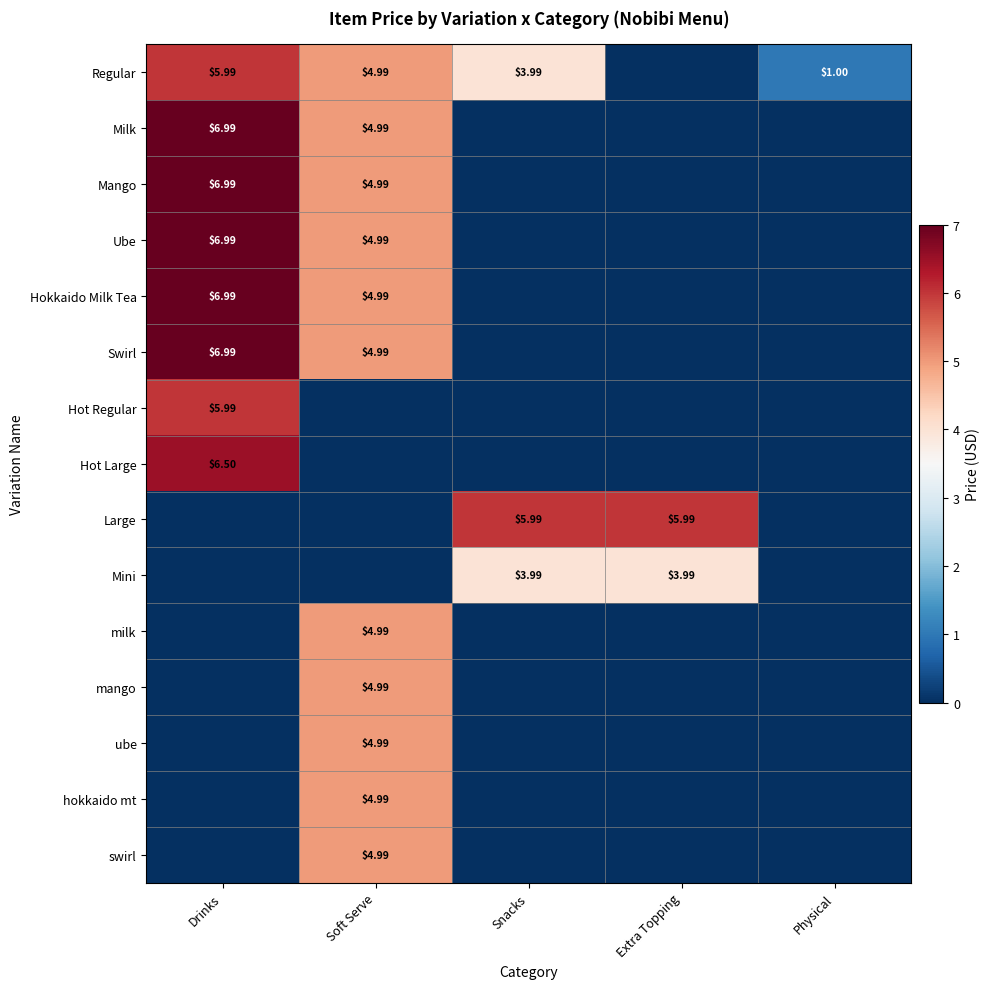

Count the ube values in the range 0 to 1.

4